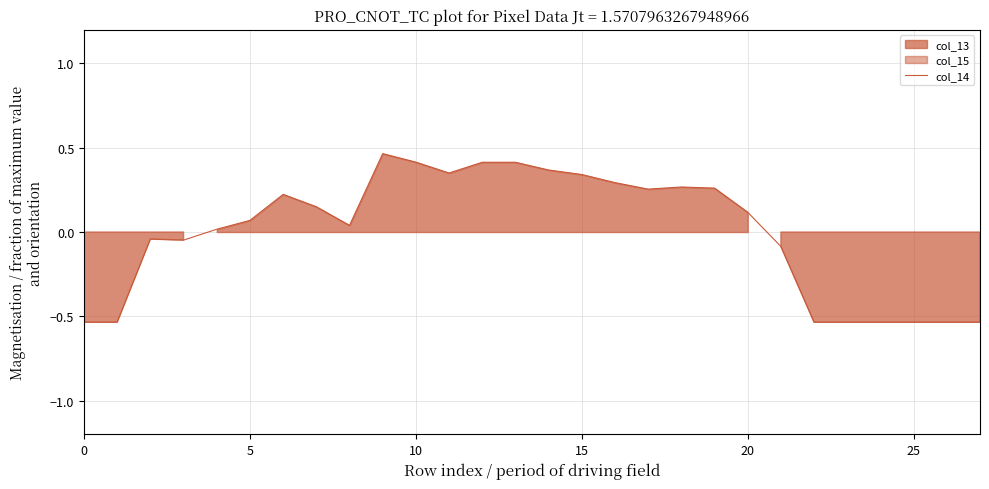

How many interior local valleys (lower than both neighbors) does the data have?

4